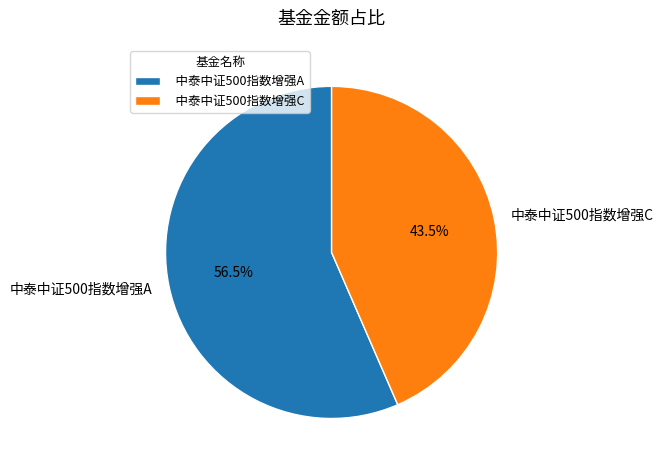

Is there a majority slice in this chart?

Yes